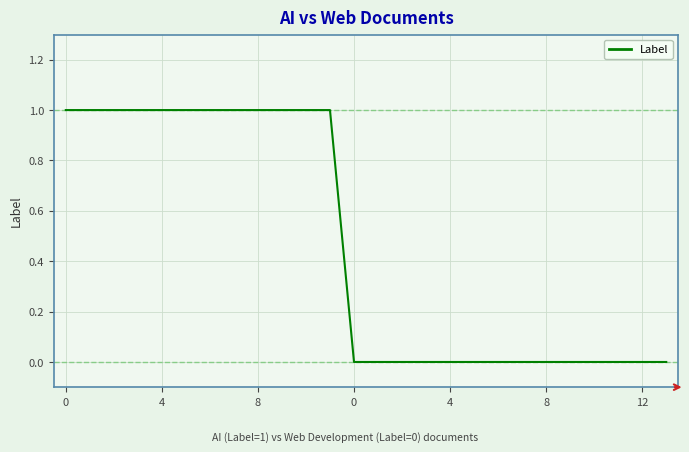

What is the maximum value shown in the chart?

1